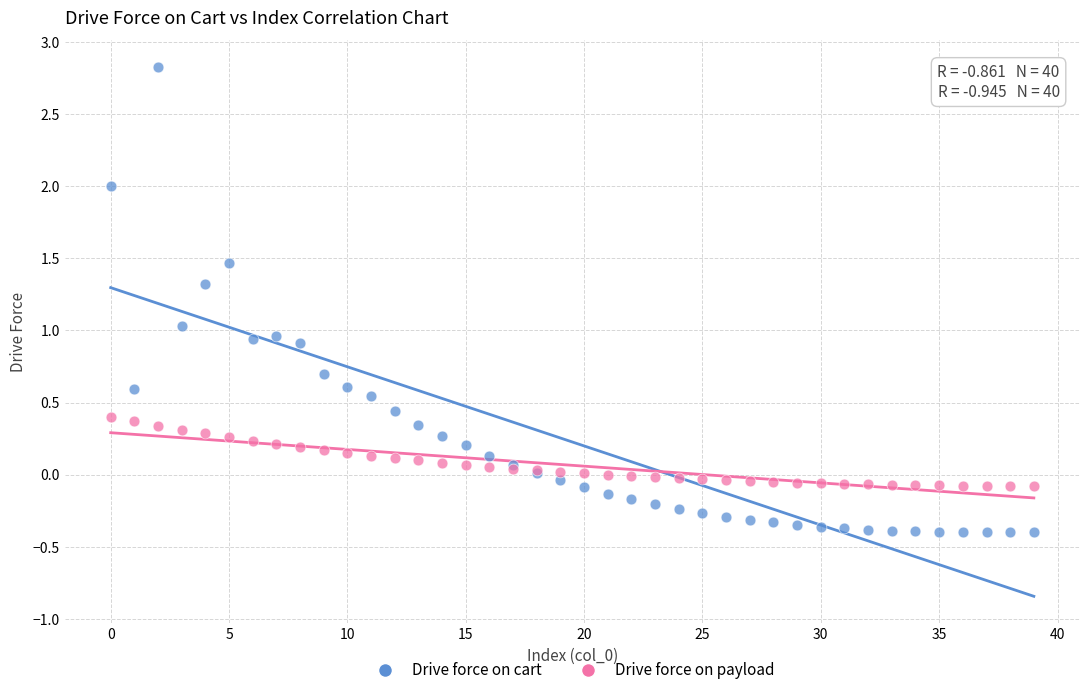

Which series has the widest spread of Y values?

Drive force on cart